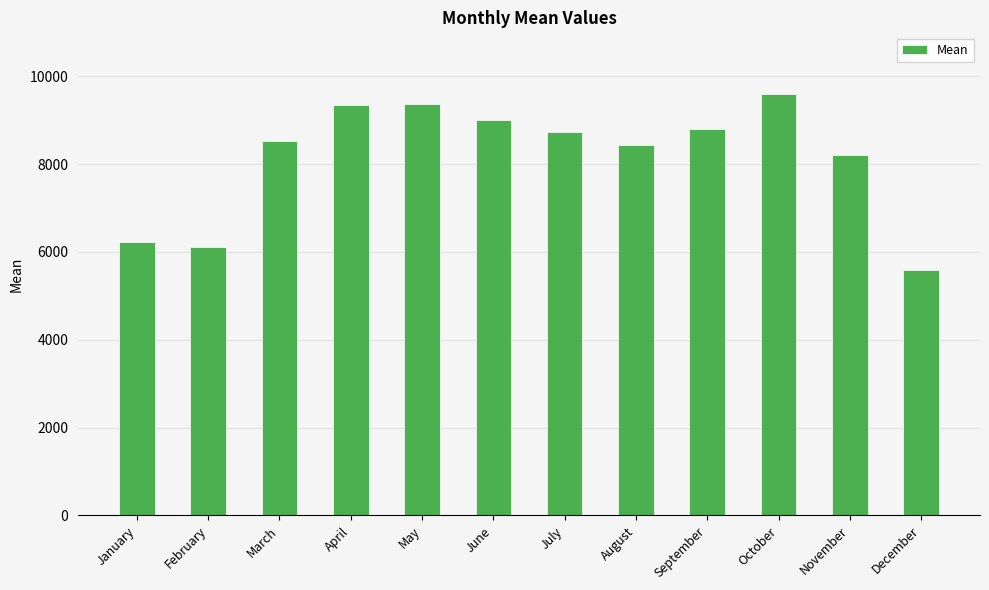

Is it true that the value at February is 6110.6?

True